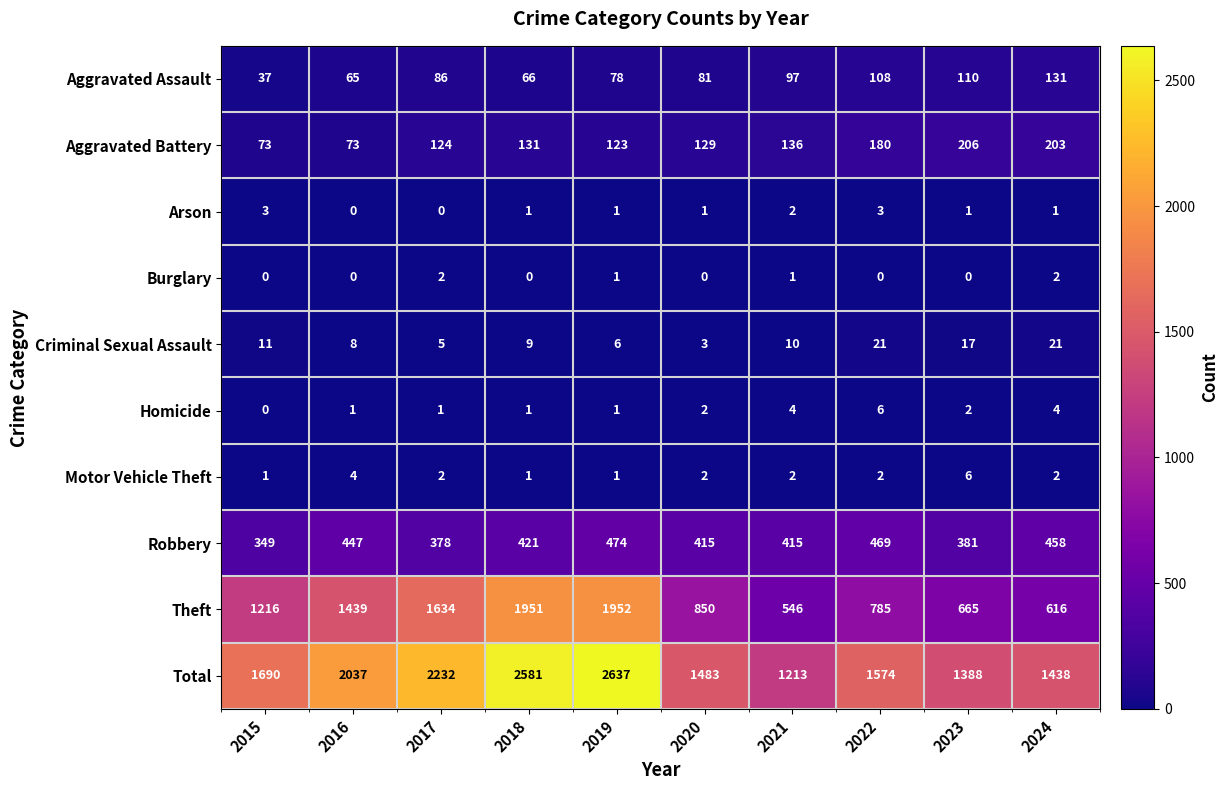

Where is Criminal Sexual Assault nearest to the value 12?

2015